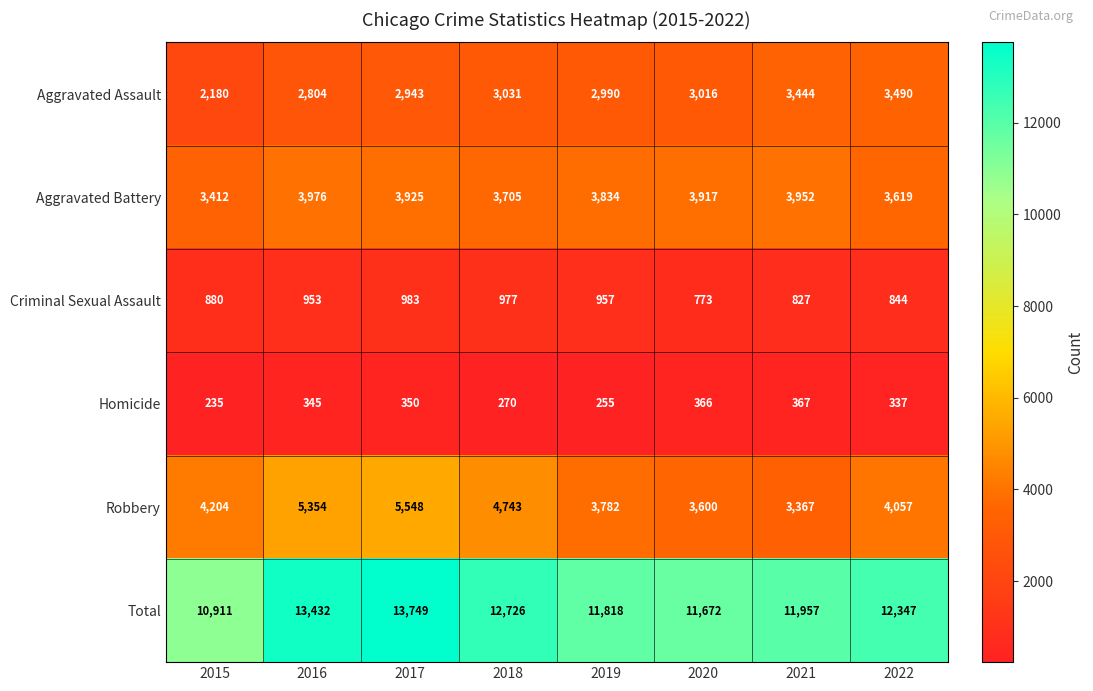

What is the difference between the maximum and minimum values in the Criminal Sexual Assault series?

210